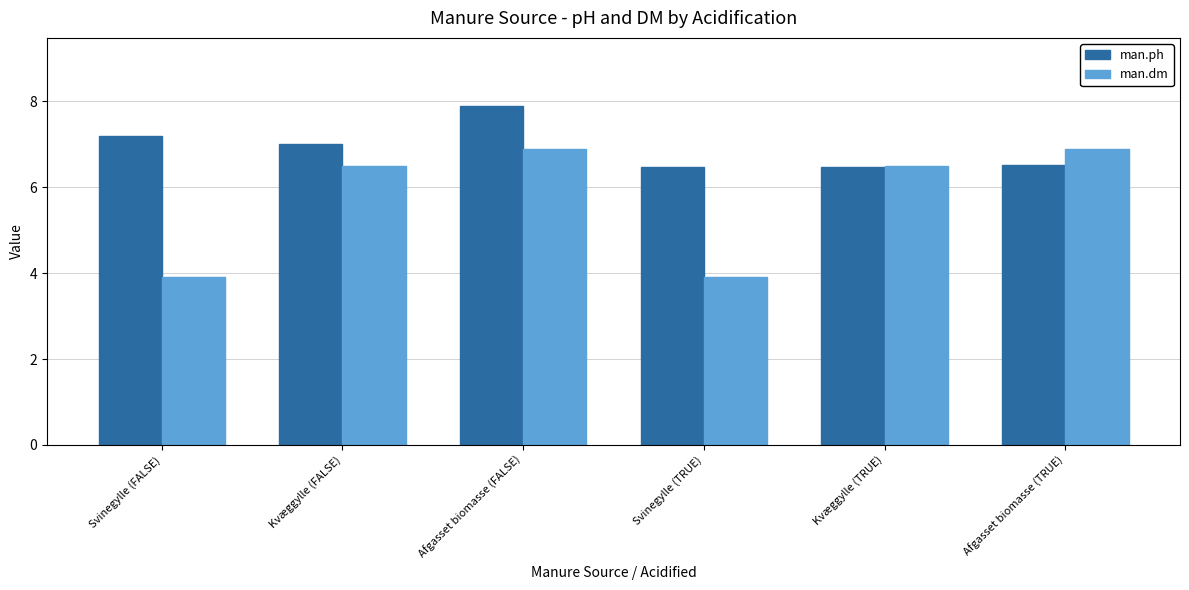

What is the sum of all man.dm values?

34.6